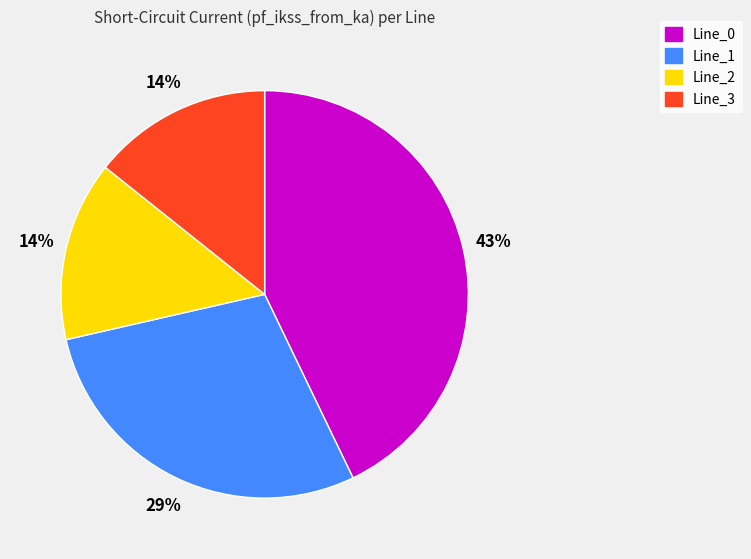

Which slice is the largest?

Line_0